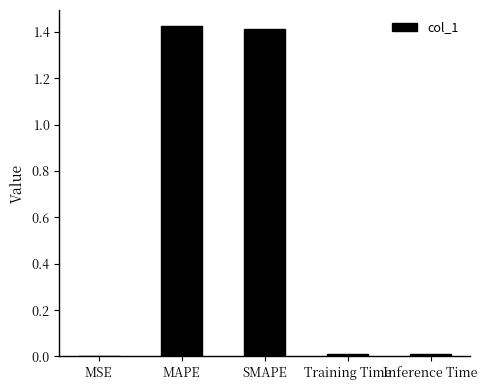

What is the sum of all values?

2.9